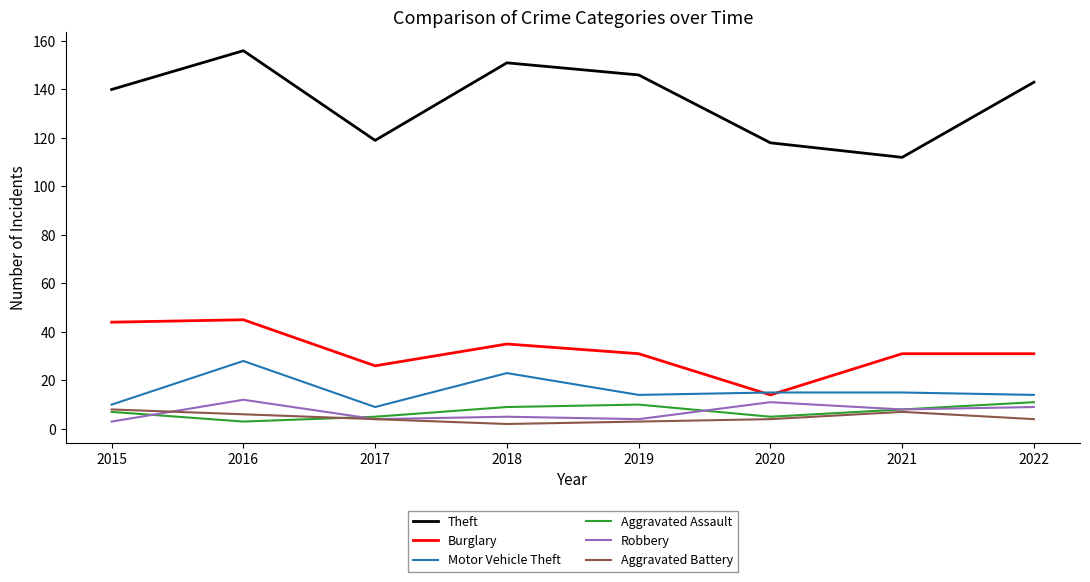

Is the value of Burglary at 2019 greater than the value of Robbery at 2016?

Yes